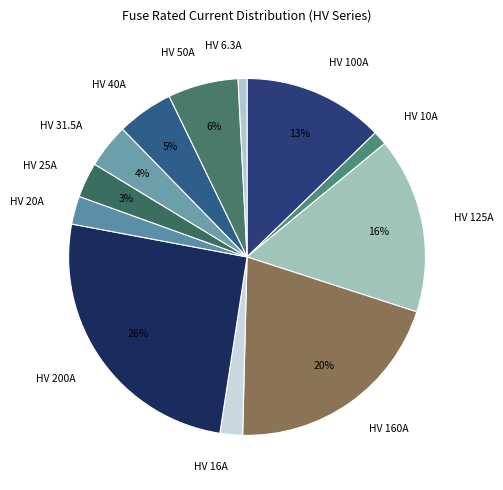

True or false: HV 160A accounts for 20% of the total.

True